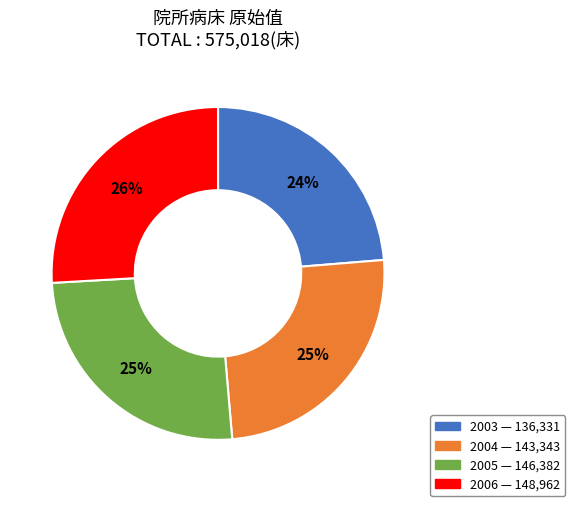

To the nearest percent, what percentage of the pie is 2005?

25%